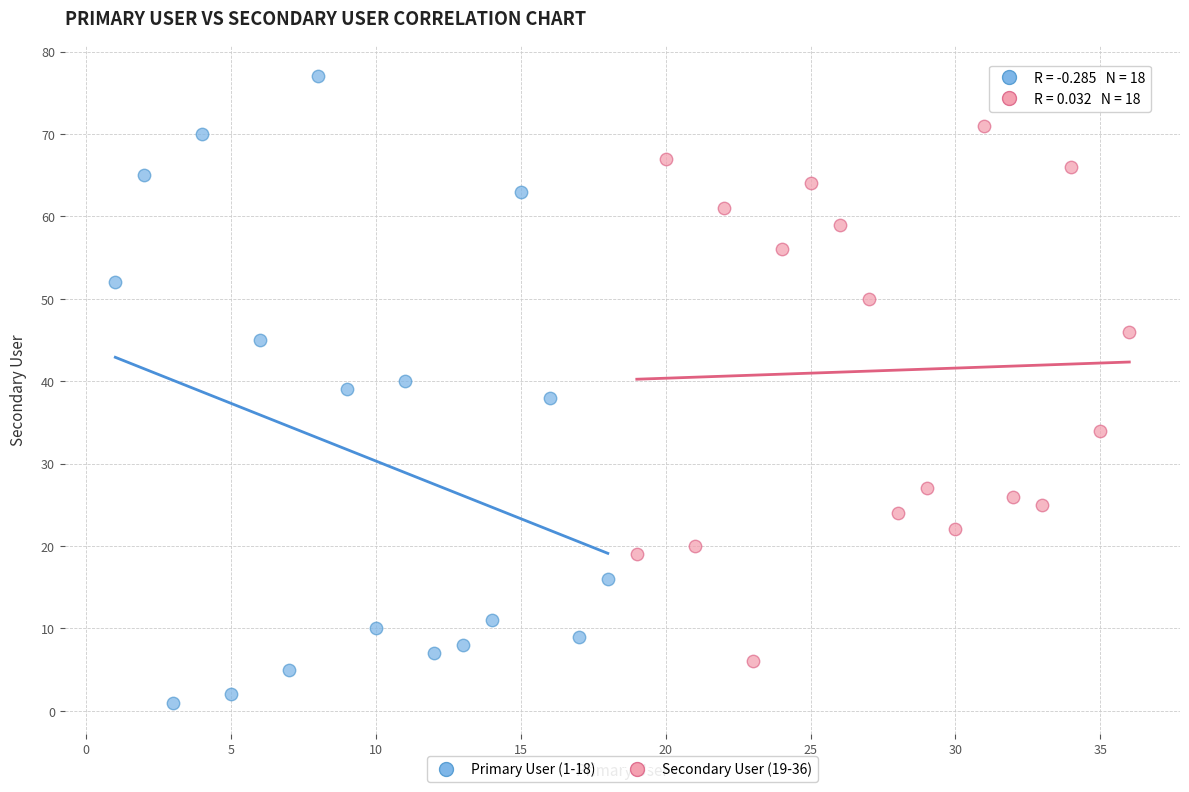

What are all the series names shown in the legend?

Primary User (1-18), Secondary User (19-36)